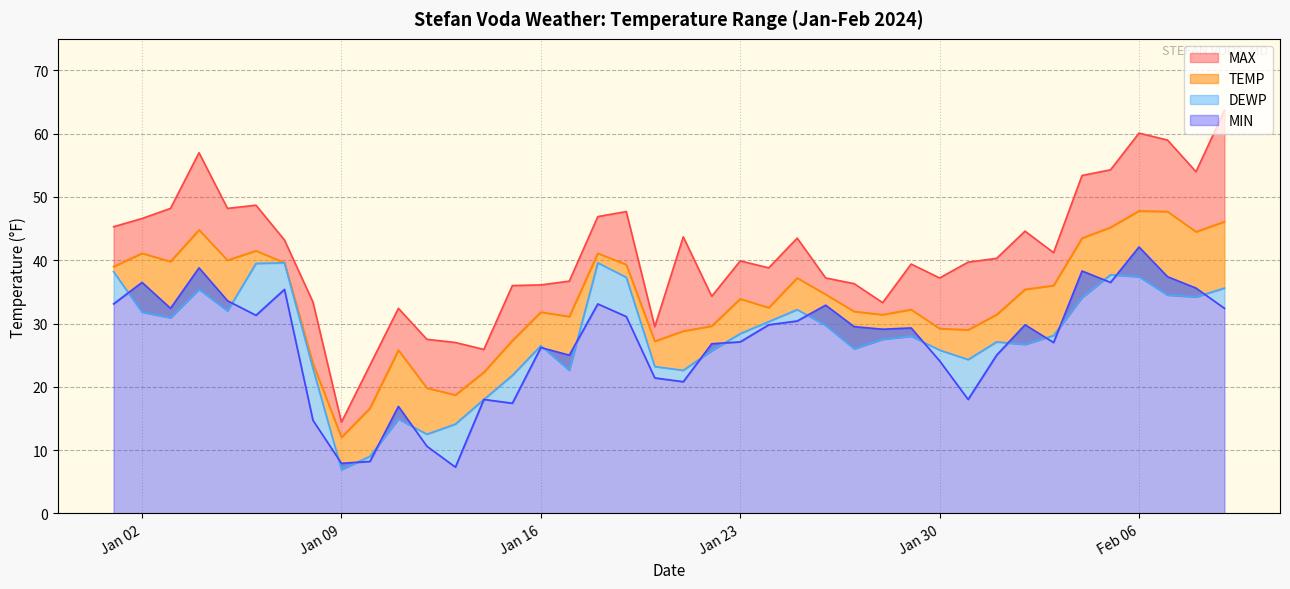

What is the approximate value of MAX at 2024-01-07?

43.2